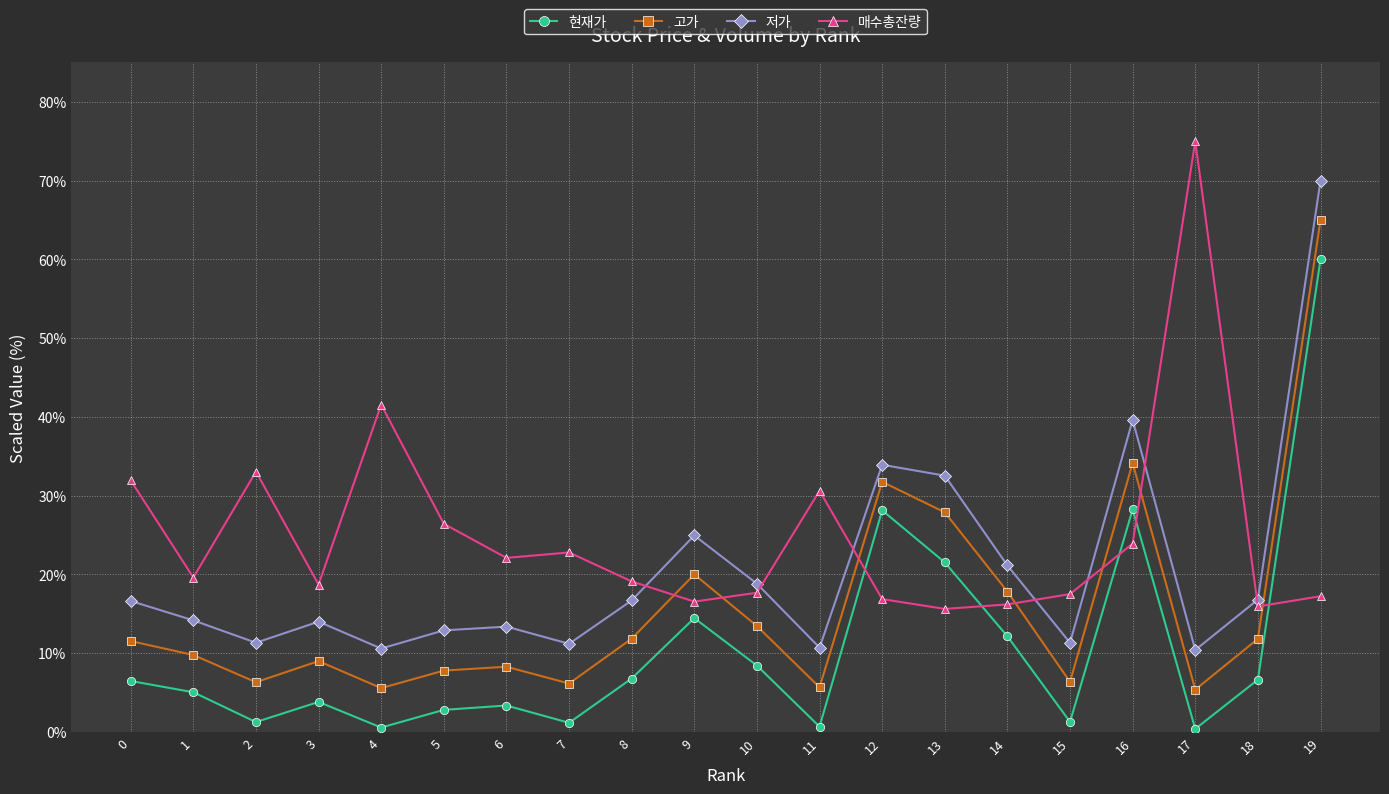

What is the sum of the 고가 values at 4 and 11?

11.2